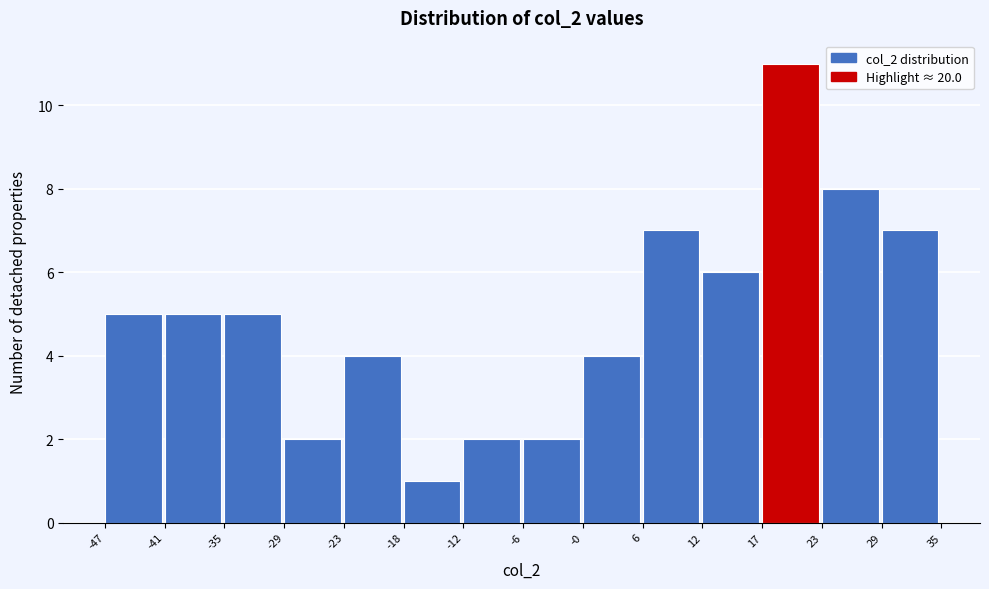

Reading left to right, list every bar in this chart as the range it spans on the x-axis followed by its height. The values are not printed on the chart, so give them approximately, as read against the axis.

-47 to -41: 5
-41 to -35: 5
-35 to -29: 5
-29 to -23: 2
-23 to -18: 4
-18 to -12: 1
-12 to -6: 2
-6 to -0: 2
-0 to 6: 4
6 to 12: 7
12 to 17: 6
17 to 23: 11
23 to 29: 8
29 to 35: 7